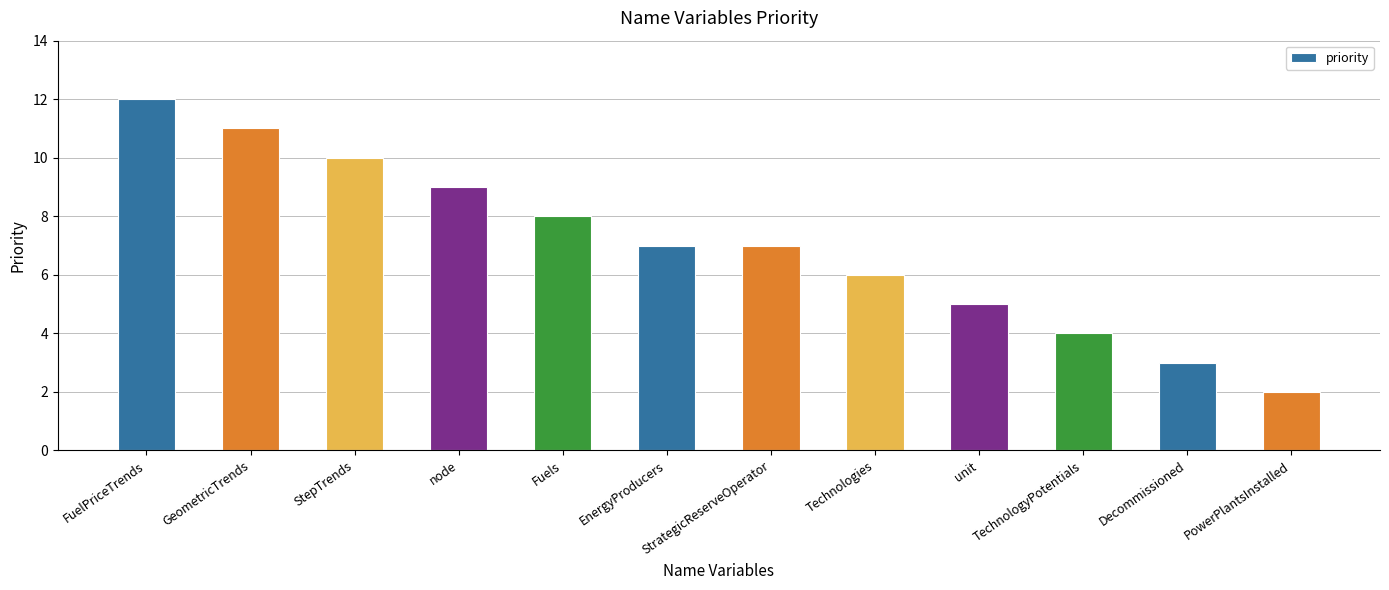

Reading left to right, what are all the values shown in this chart?

12	11	10	9	8	7	7	6	5	4	3	2